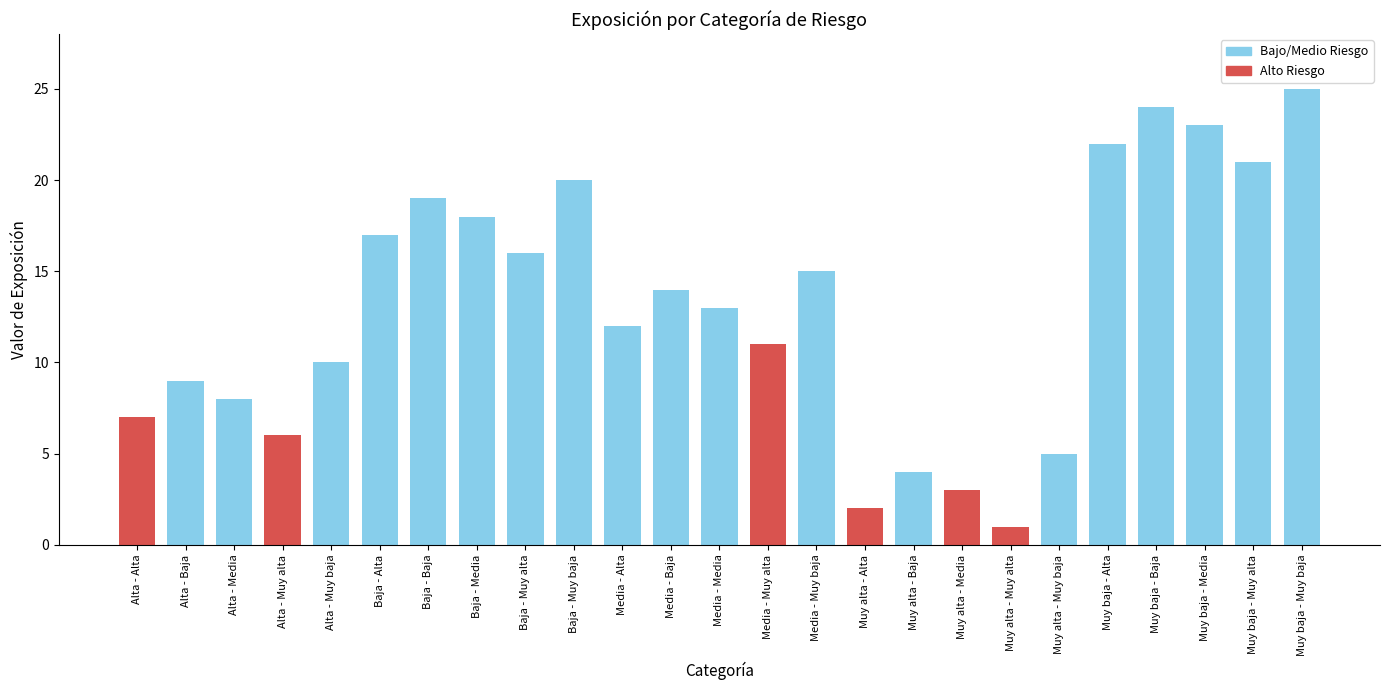

How many values are below 13?

12